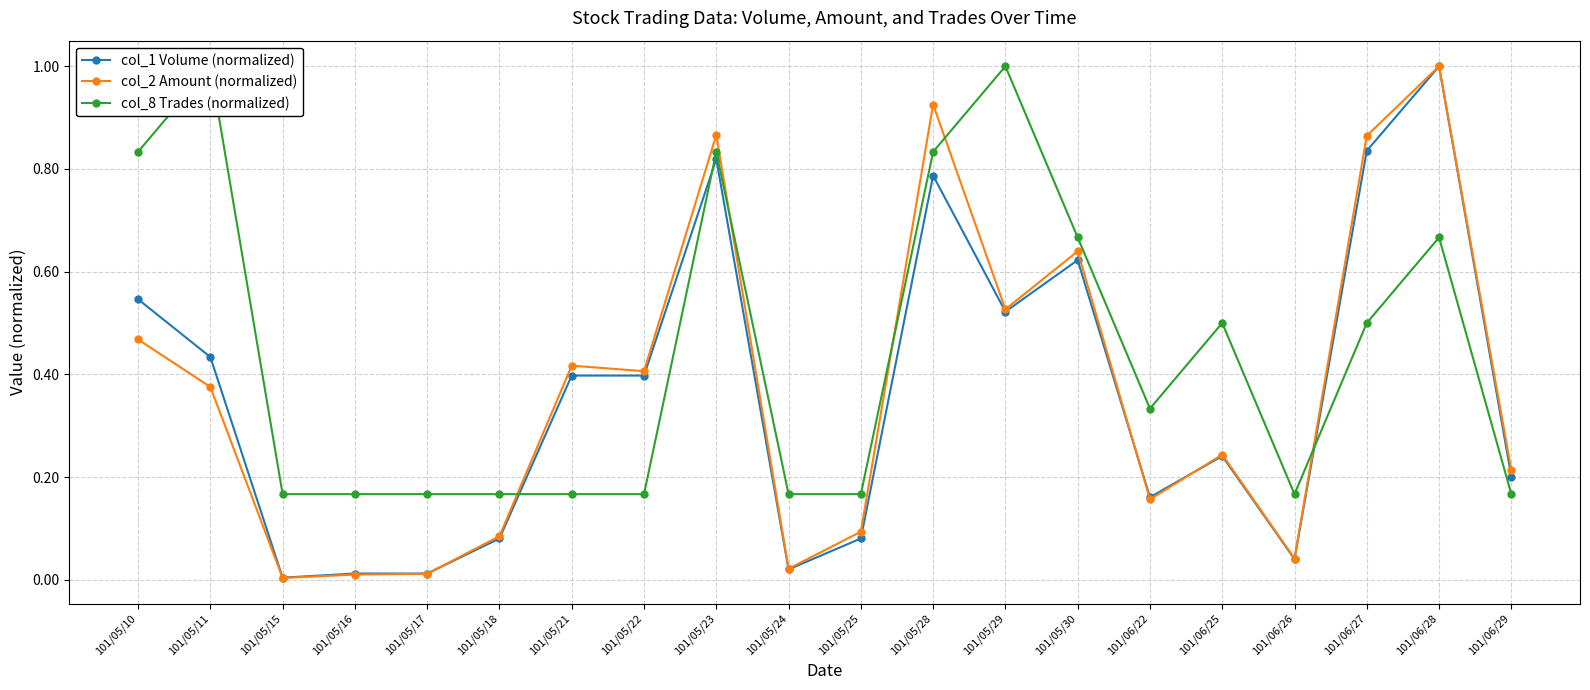

The value of col_2 Amount (normalized) at 101/05/15 is 0.0. True or false?

True